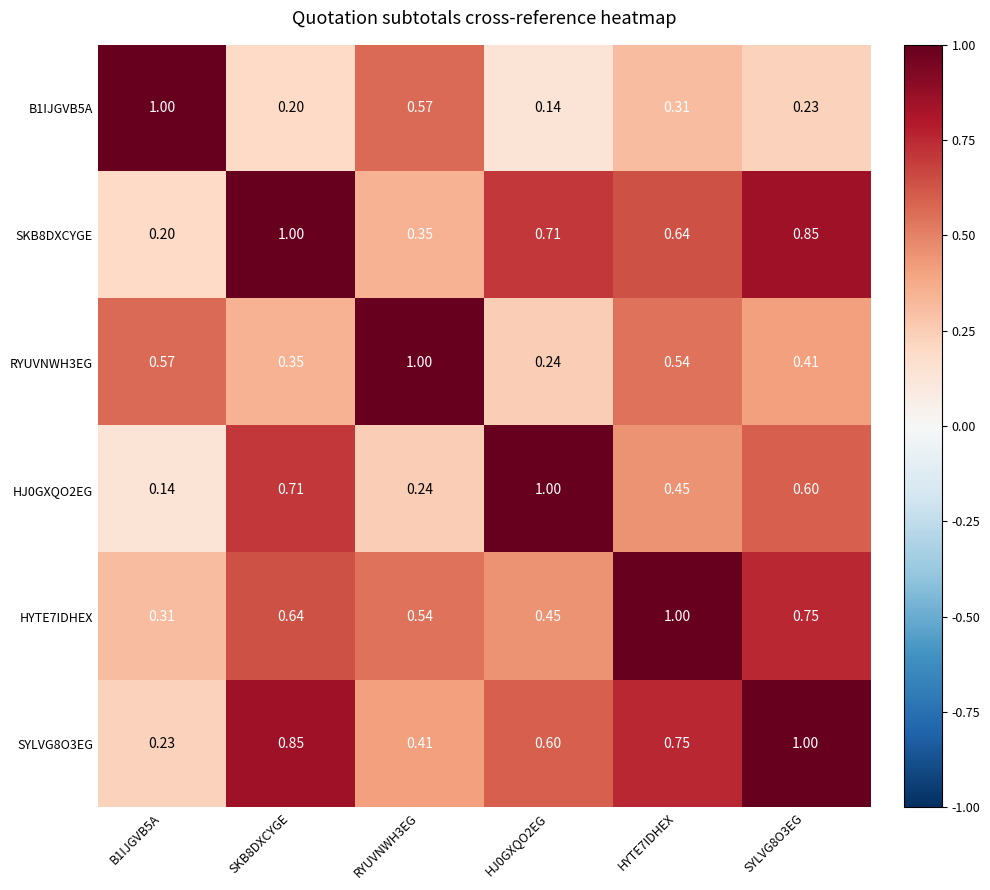

What is the total value across all series at SKB8DXCYGE?

3.8